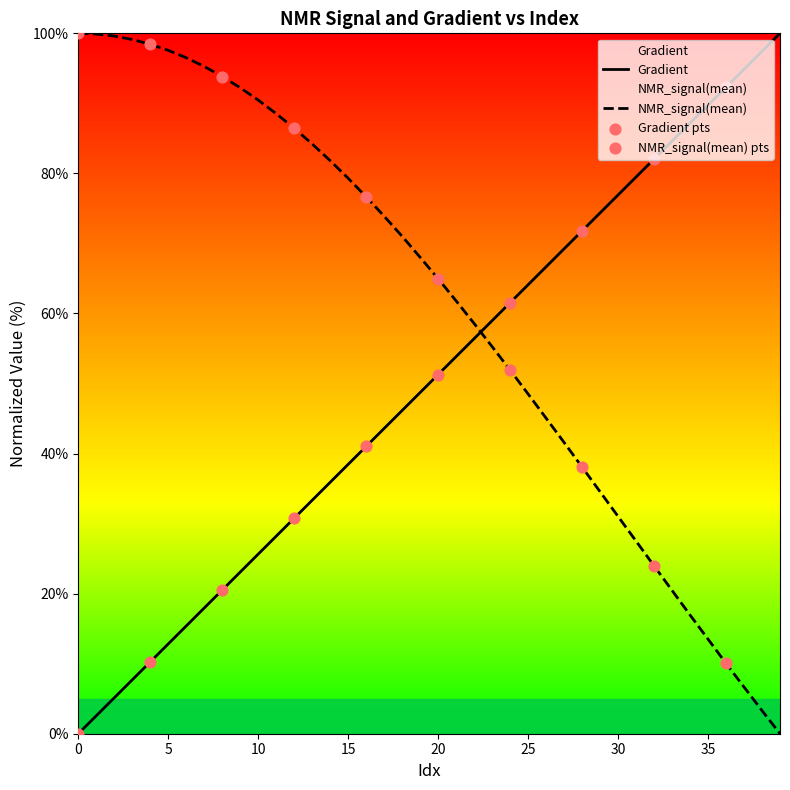

Which series has the largest Y range (max minus min)?

Gradient